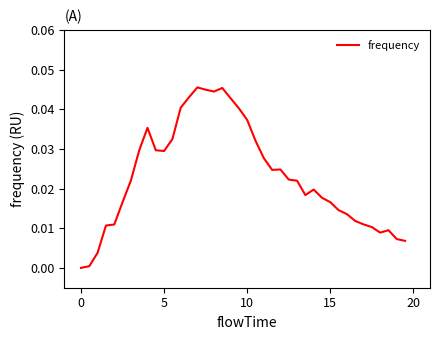

How many lines are shown in the chart?

1